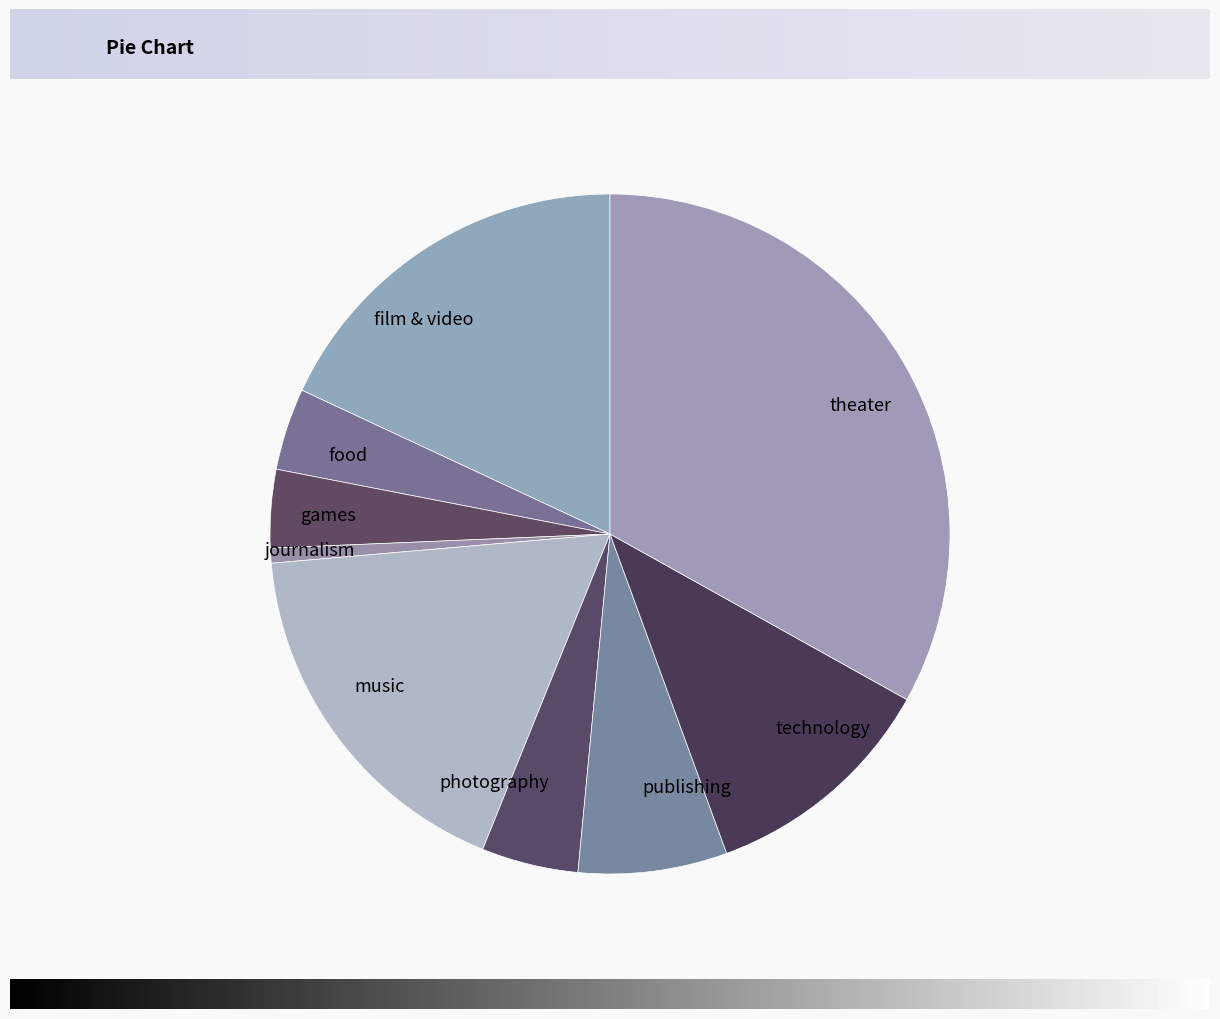

The technology slice represents 11% of the pie. True or false?

True